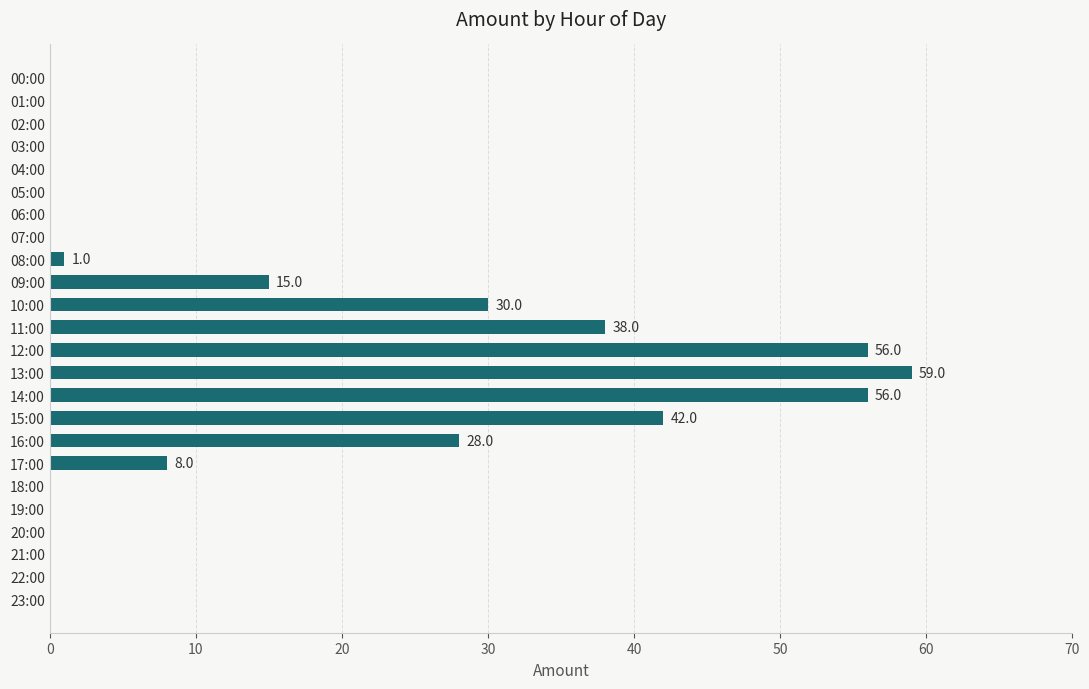

Reading bottom to top, list all the values displayed in this chart.

23:00=0	22:00=0	21:00=0	20:00=0	19:00=0	18:00=0	17:00=8	16:00=28	15:00=42	14:00=56	13:00=59	12:00=56	11:00=38	10:00=30	09:00=15	08:00=1	07:00=0	06:00=0	05:00=0	04:00=0	03:00=0	02:00=0	01:00=0	00:00=0